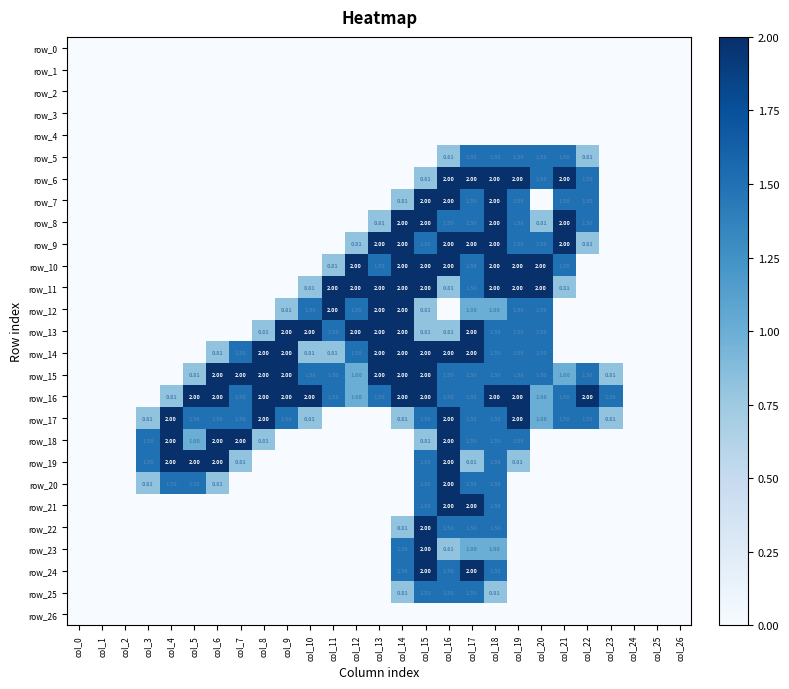

Is it true that row_22 equals 0.9 at col_0?

False